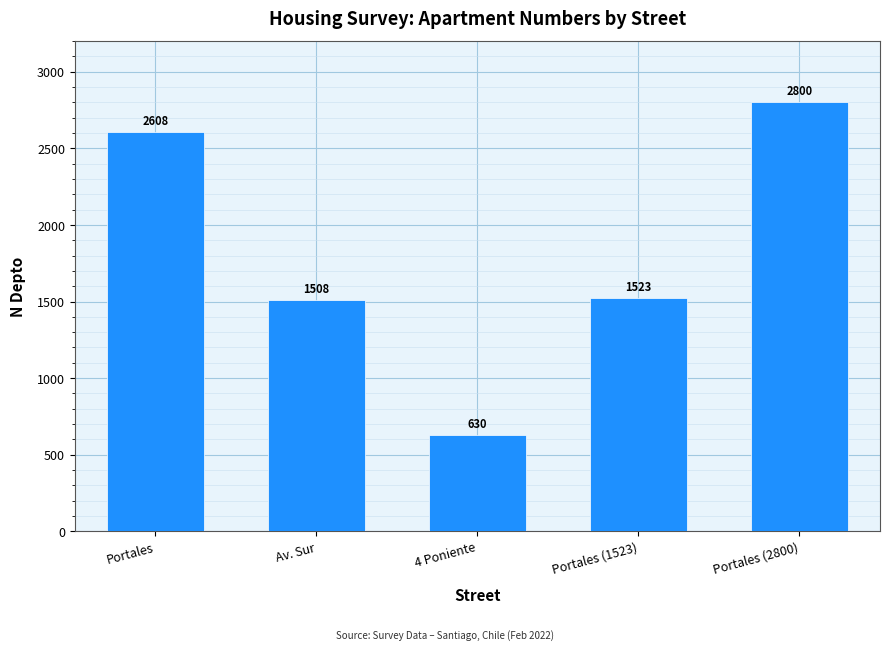

How many distinct data groups are displayed?

1